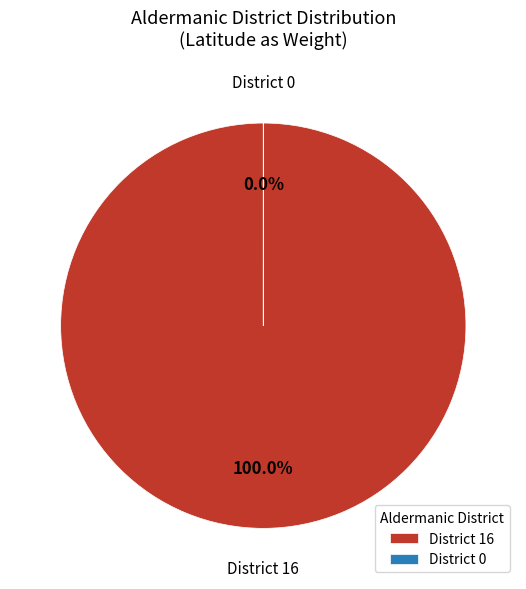

True or false: 0 accounts for 1% of the total.

False